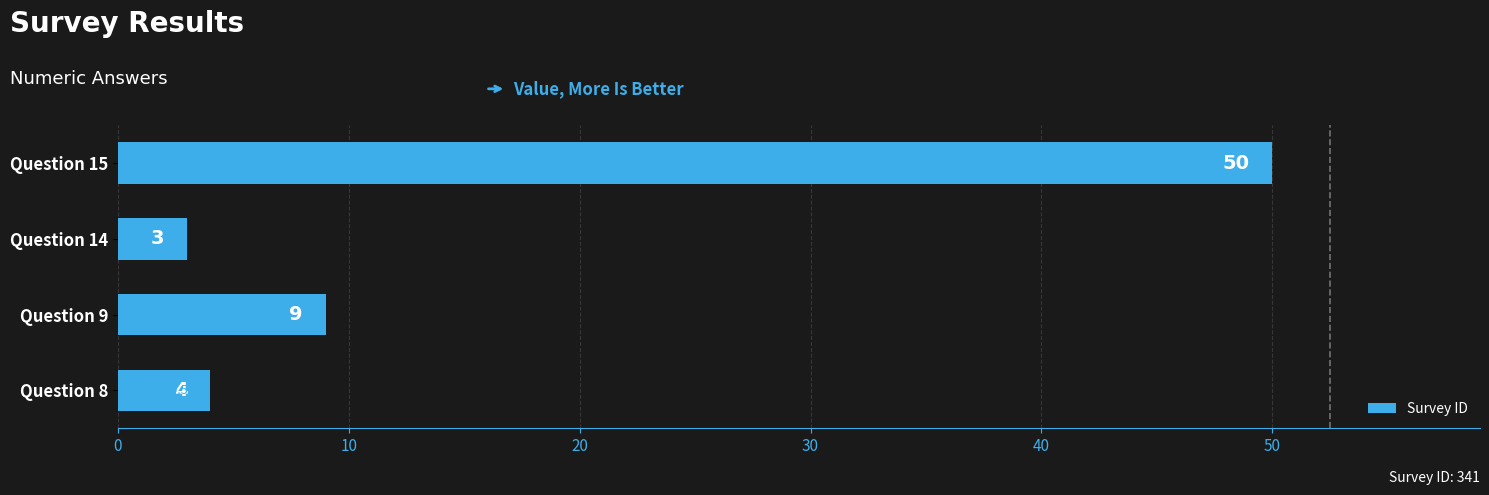

How many bars are there in total?

4